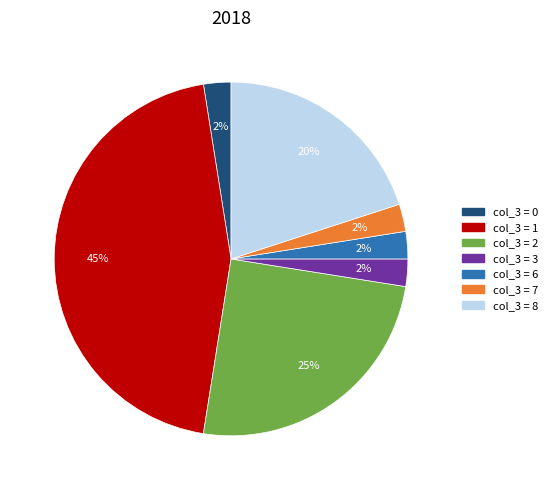

Does any single category account for the majority?

No